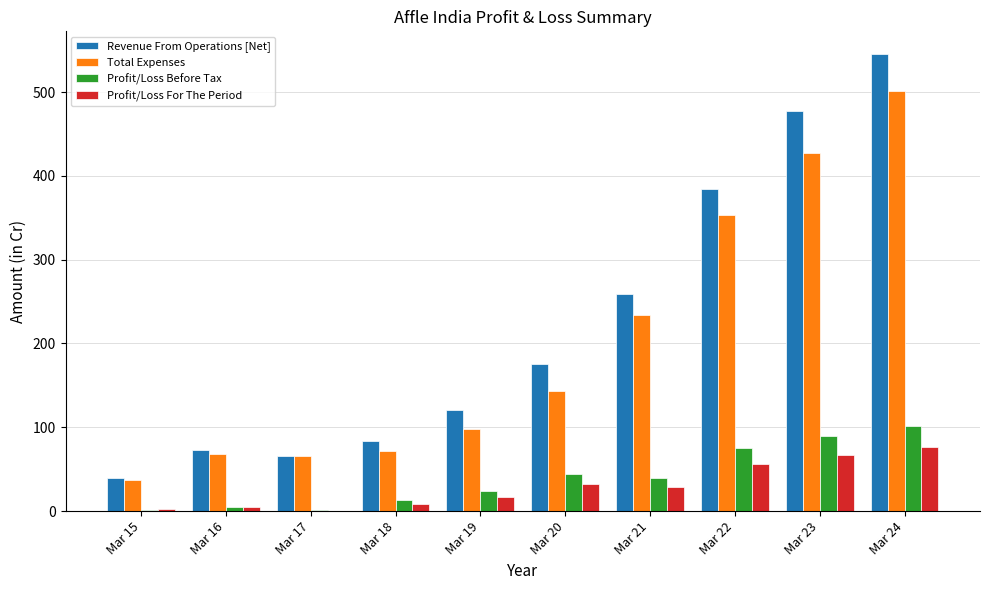

How many distinct data groups are displayed?

4